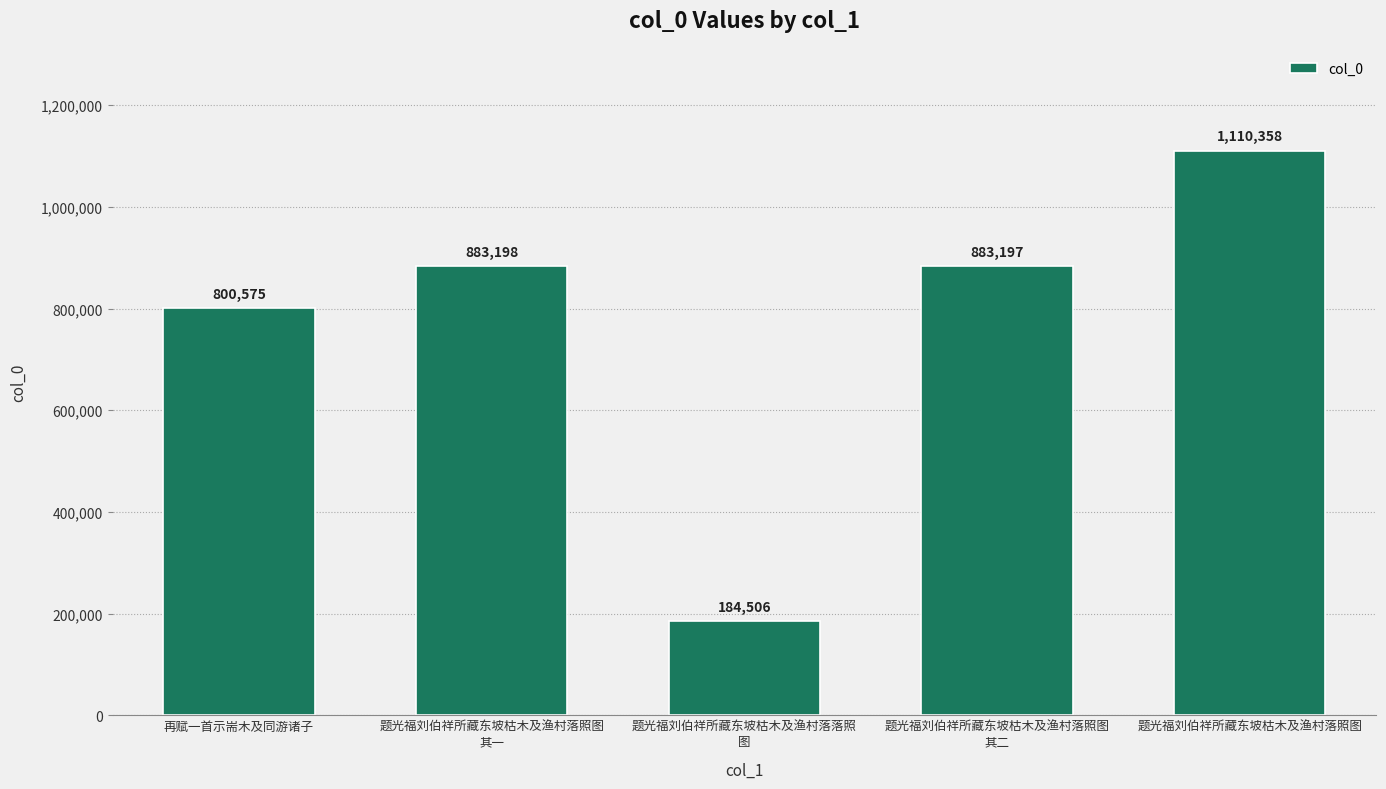

What is the minimum value shown in the chart?

184506